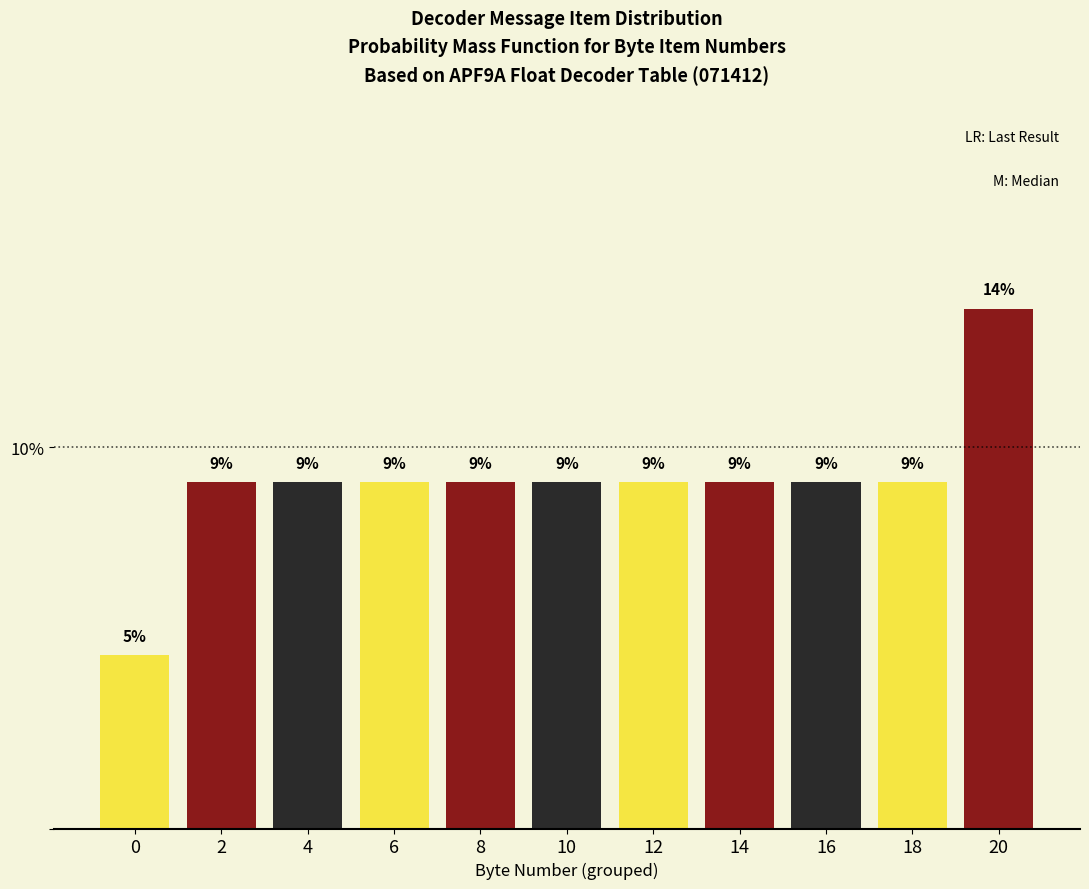

Are the bars horizontal?

No